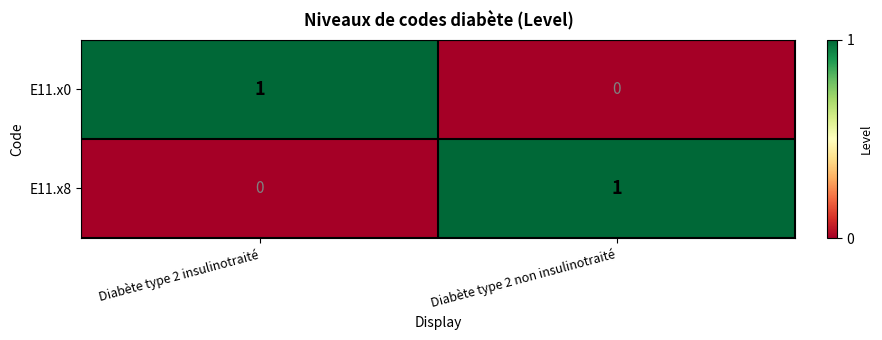

Count the number of data series in this chart.

2